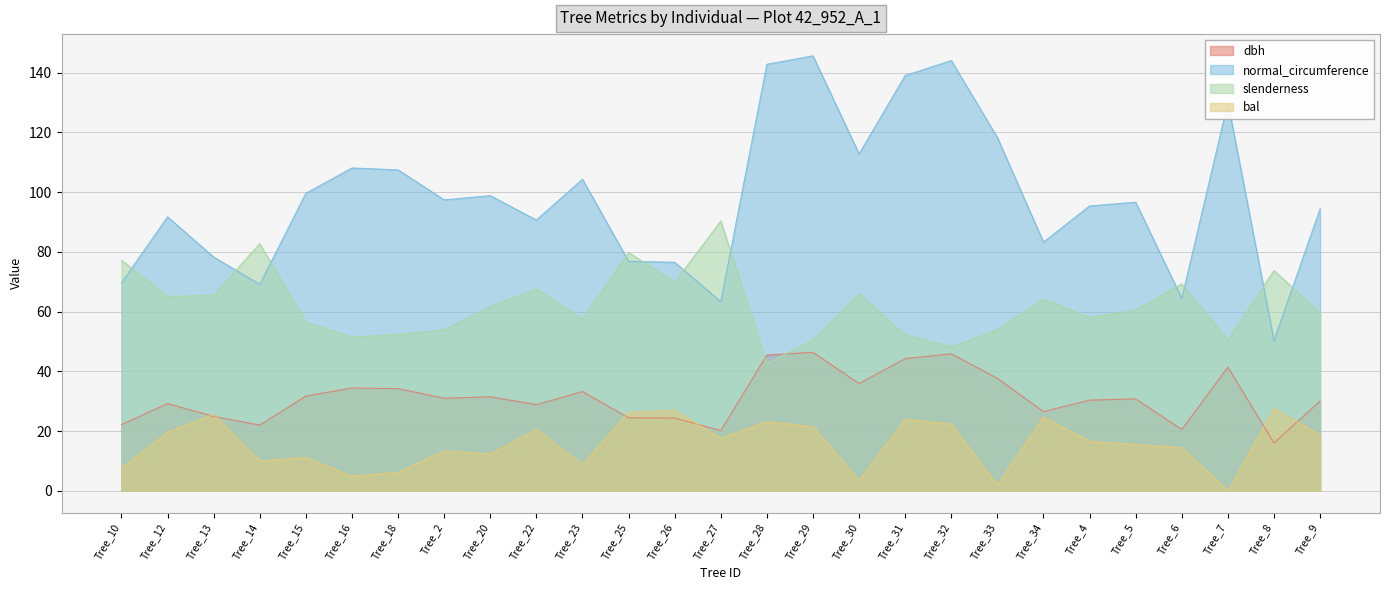

Where does the slenderness series first go above 60?

Tree_10